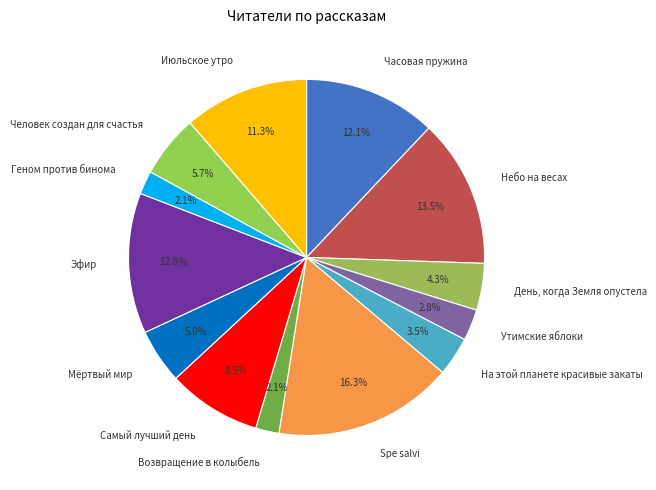

Is the sum of На этой планете красивые закаты and Геном против бинома greater than half?

No